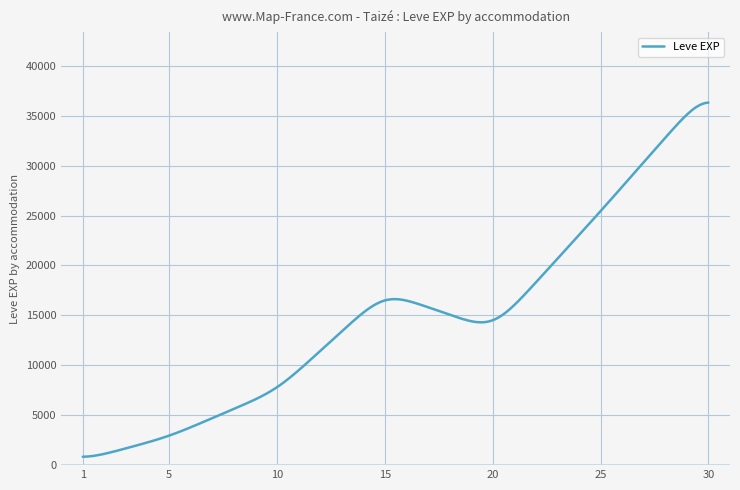

What is the difference between the maximum and minimum values?

35465.3